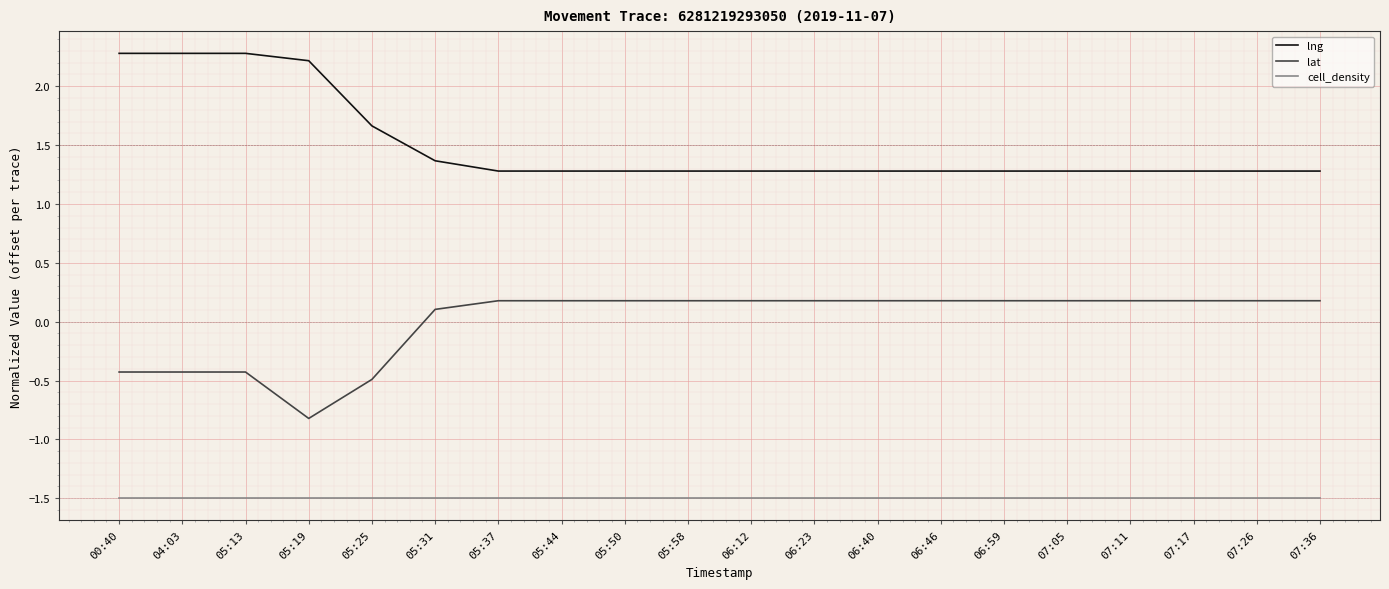

At how many categories does at least one series exceed 2?

4